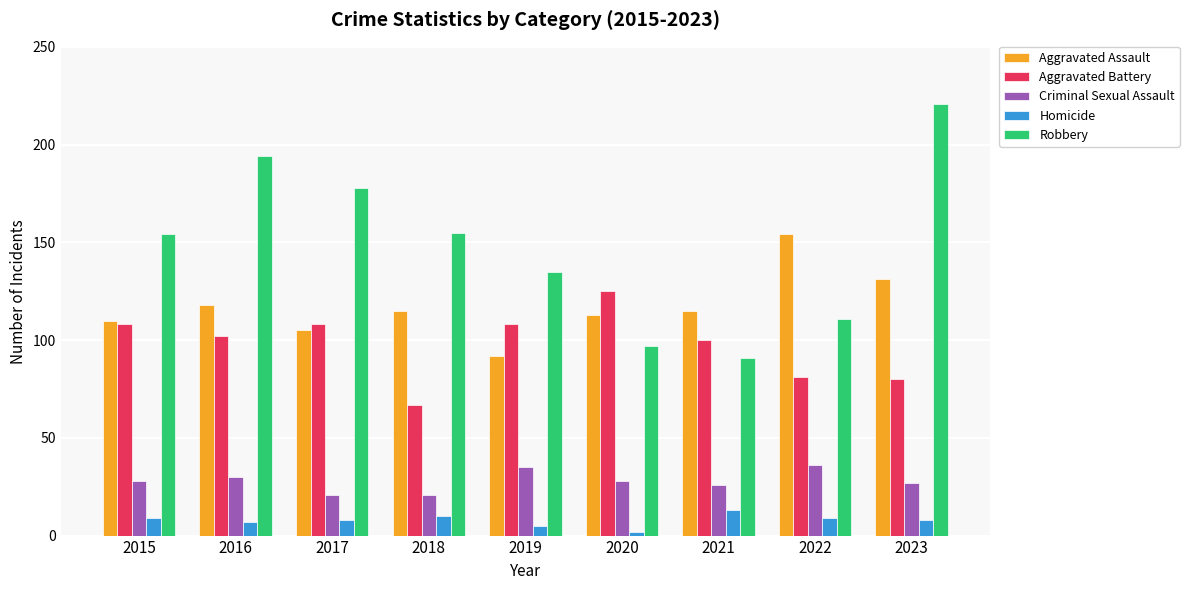

What is the difference between the second highest and second lowest values in the Robbery series?

97